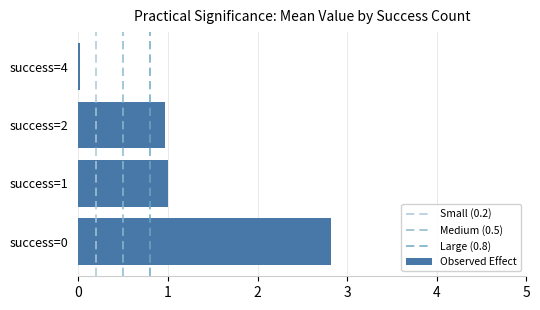

What is the difference between the maximum and second lowest values?

1.9